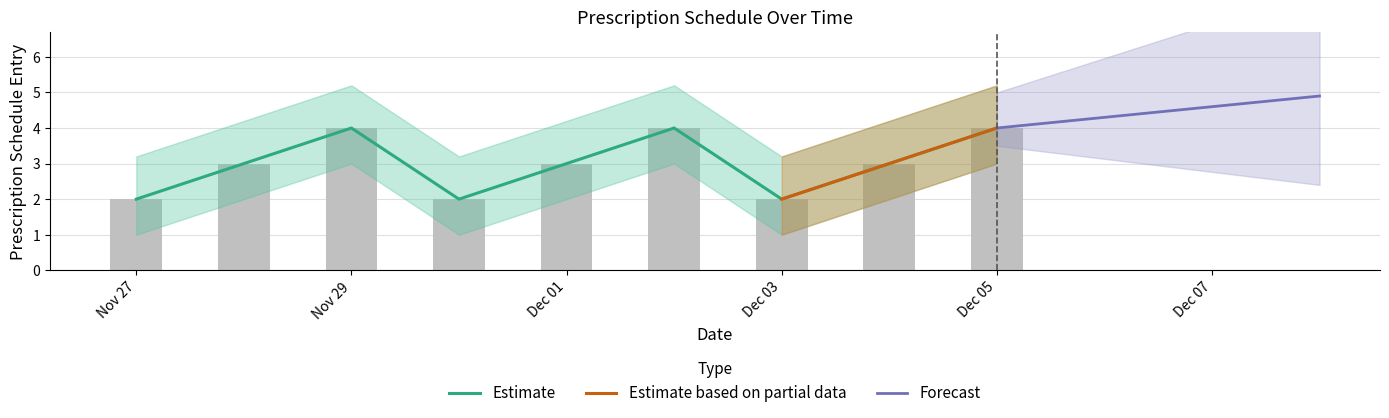

The value at 2024-12-04 is 3. True or false?

True